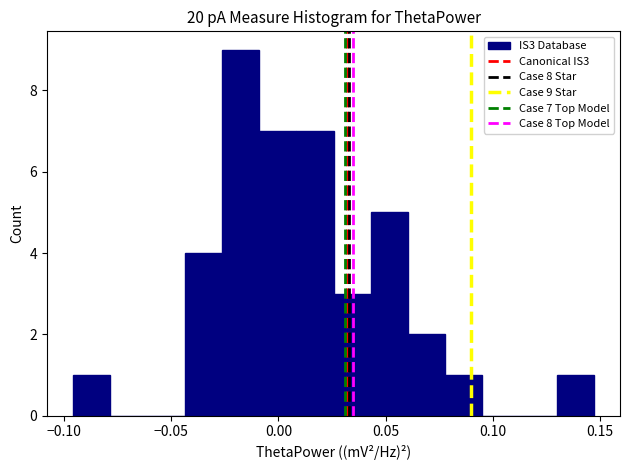

Around what value on the x-axis is the tallest bar? Give the approximate position of its centre, as read against the axis.

-0.020